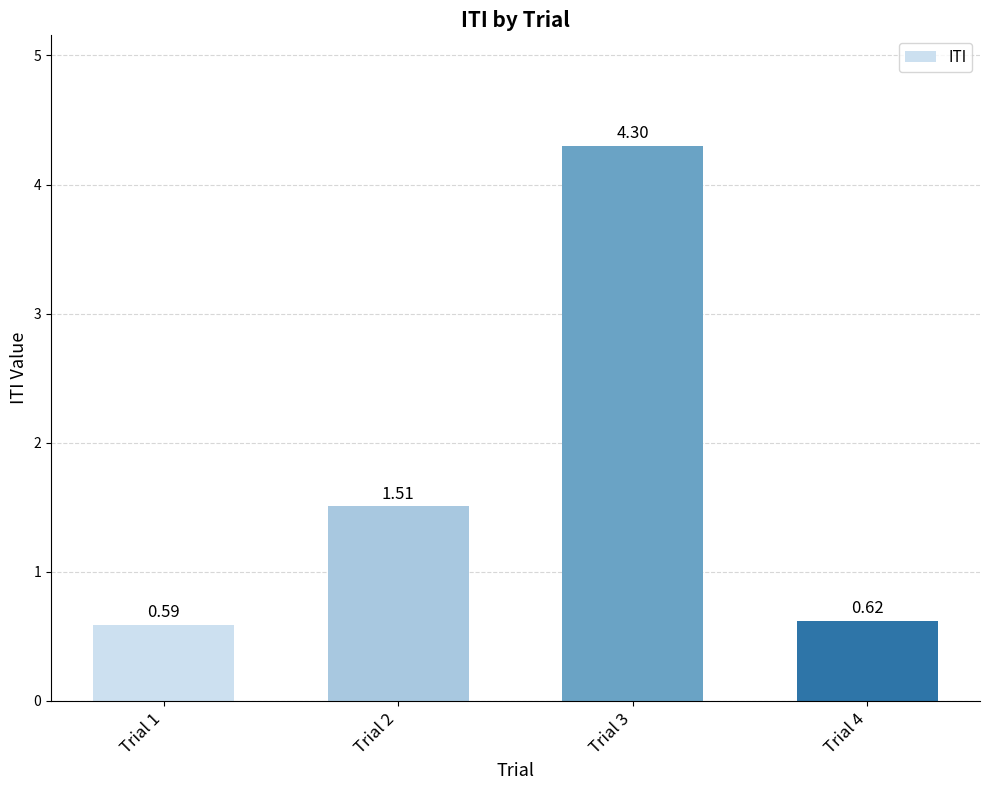

Rank the categories by value from lowest to highest.

Trial 1, Trial 4, Trial 2, Trial 3